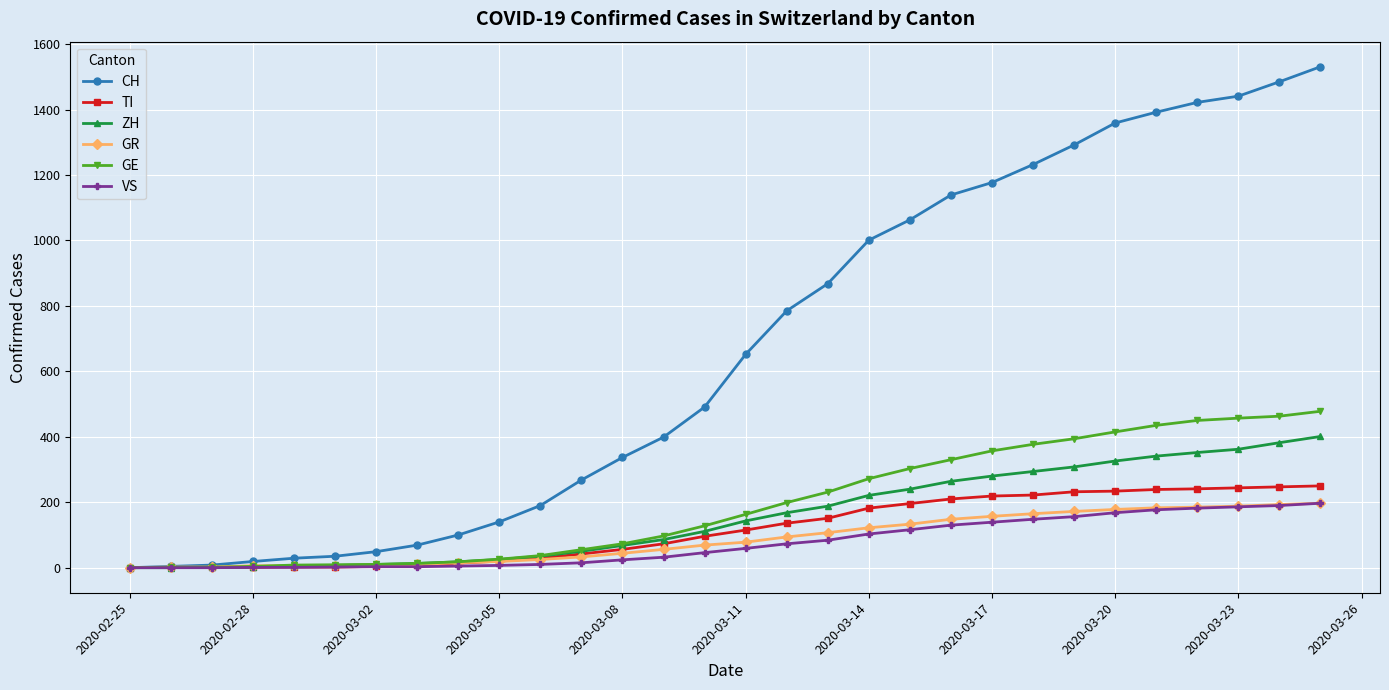

Which series has the largest total across all categories?

CH